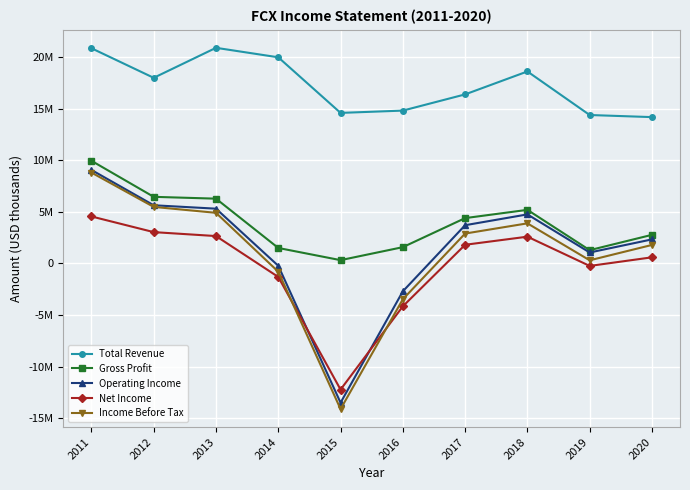

Which series changed the most between 2016 and 2020?

Income Before Tax